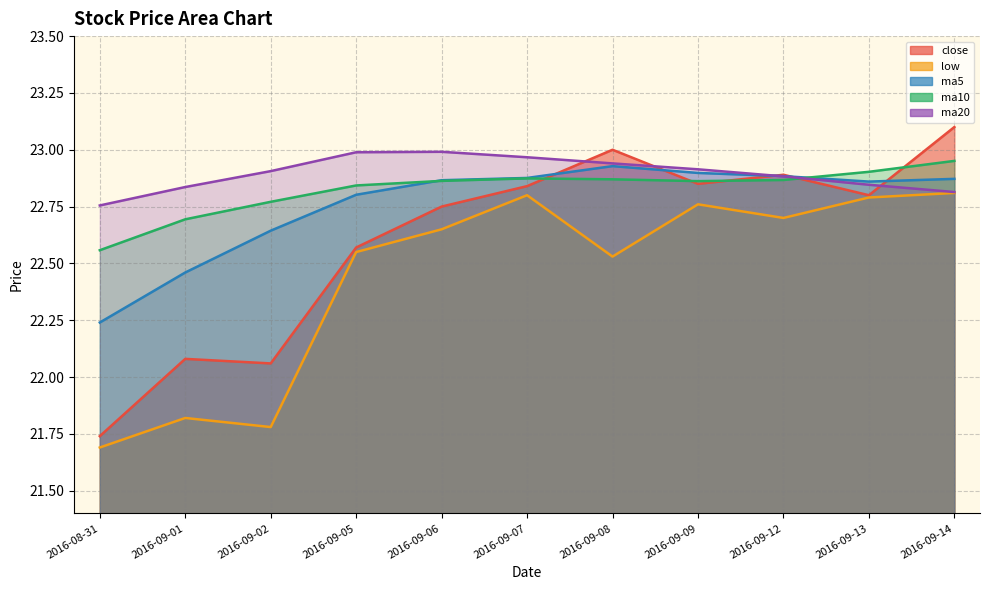

Where is the first local maximum for ma20?

2016-09-06